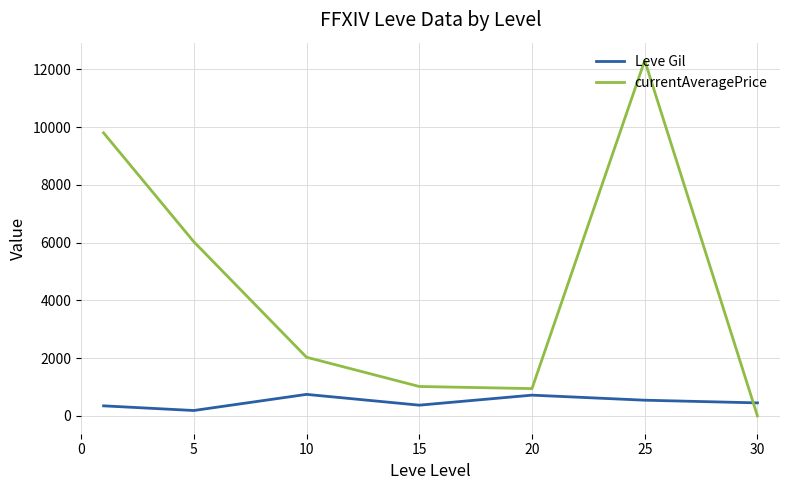

Rank the series by their average value, from lowest to highest.

Leve Gil, currentAveragePrice